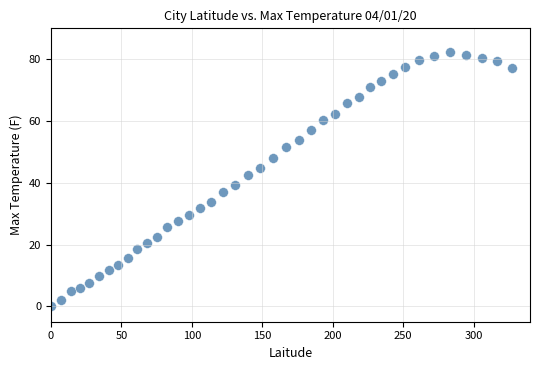

What is the range of Y values (max minus min)?

82.3